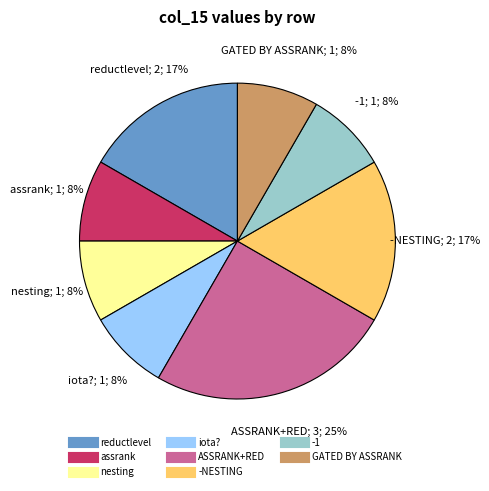

To the nearest percent, what is the average slice percentage?

12%